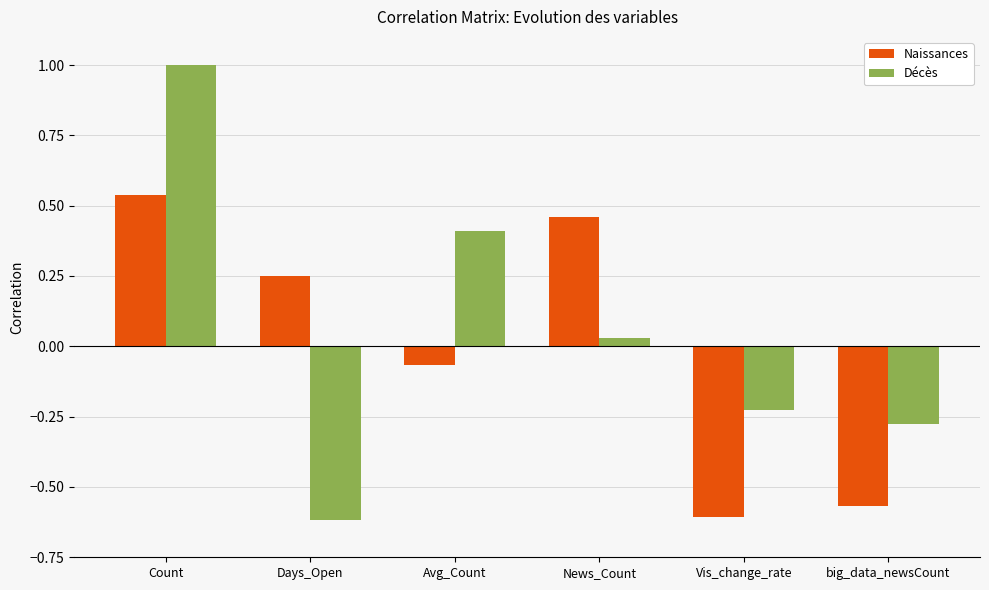

What position from the left is Days_Open?

2